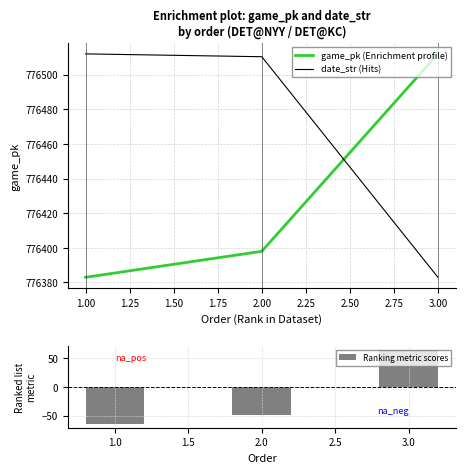

At which label is Ranking metric scores closest to 0?

2.0